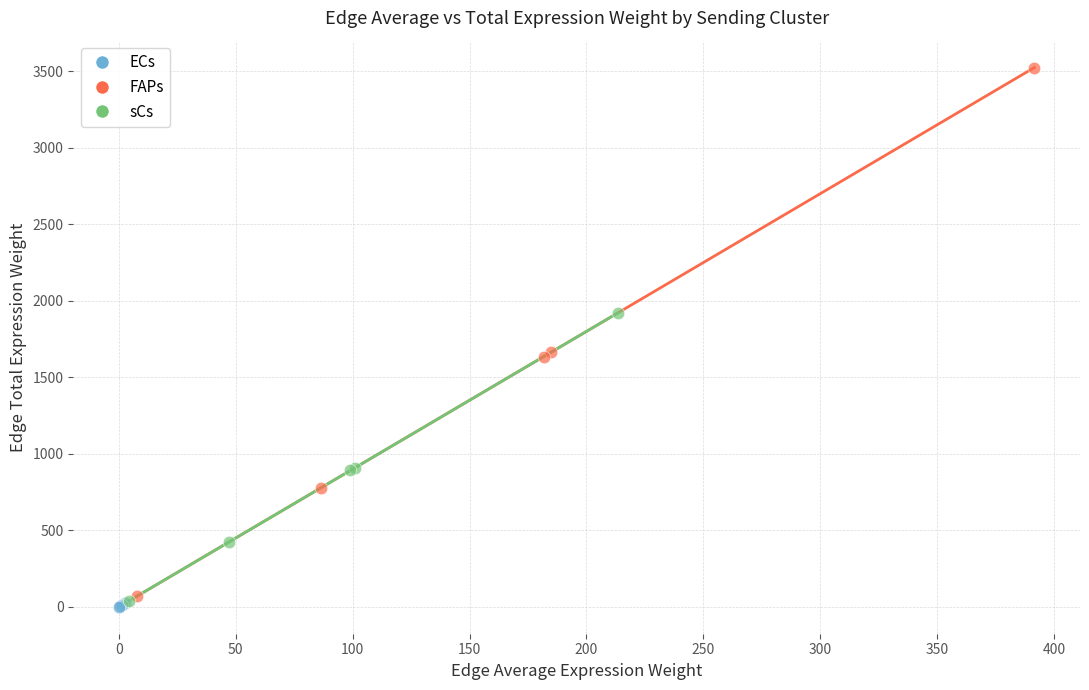

Which series contains the lowest Y value?

ECs